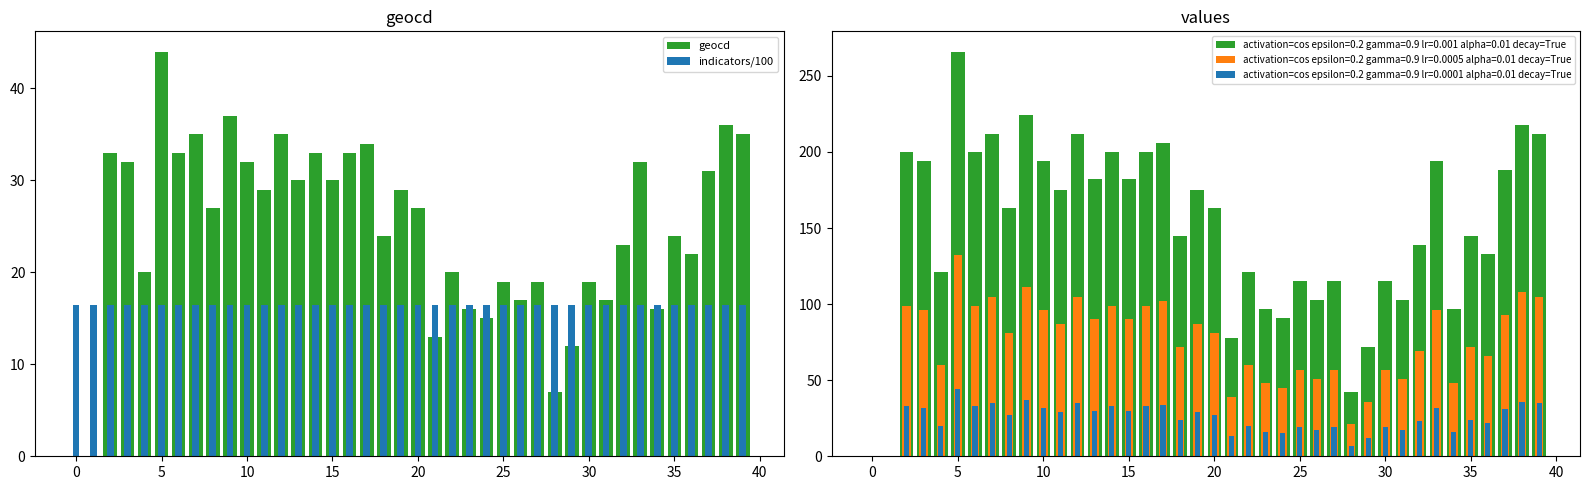

What is the approximate value of indicators/100 at 16?

16.5